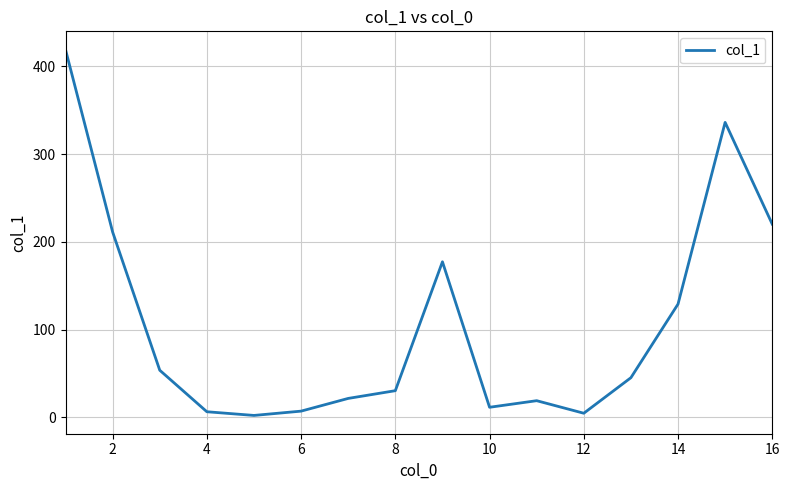

Is this an area chart (filled region under the line)?

No